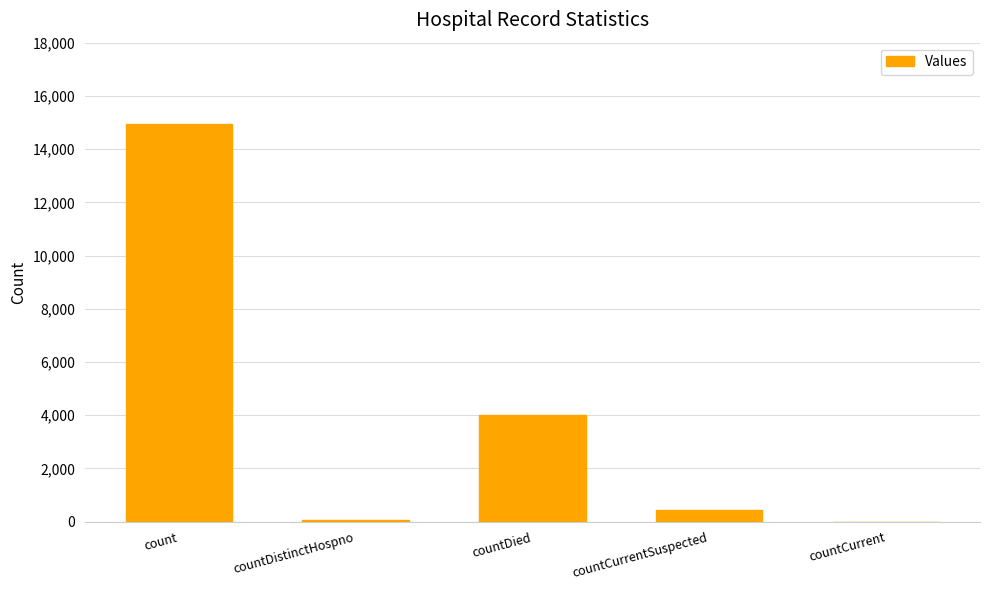

What is the difference between the values at countDied and countCurrent?

4023